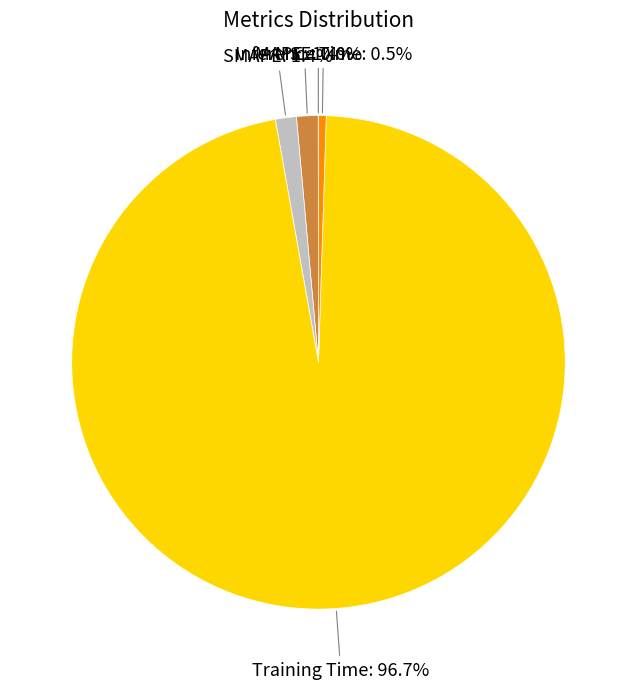

Is there a majority slice in this chart?

Yes